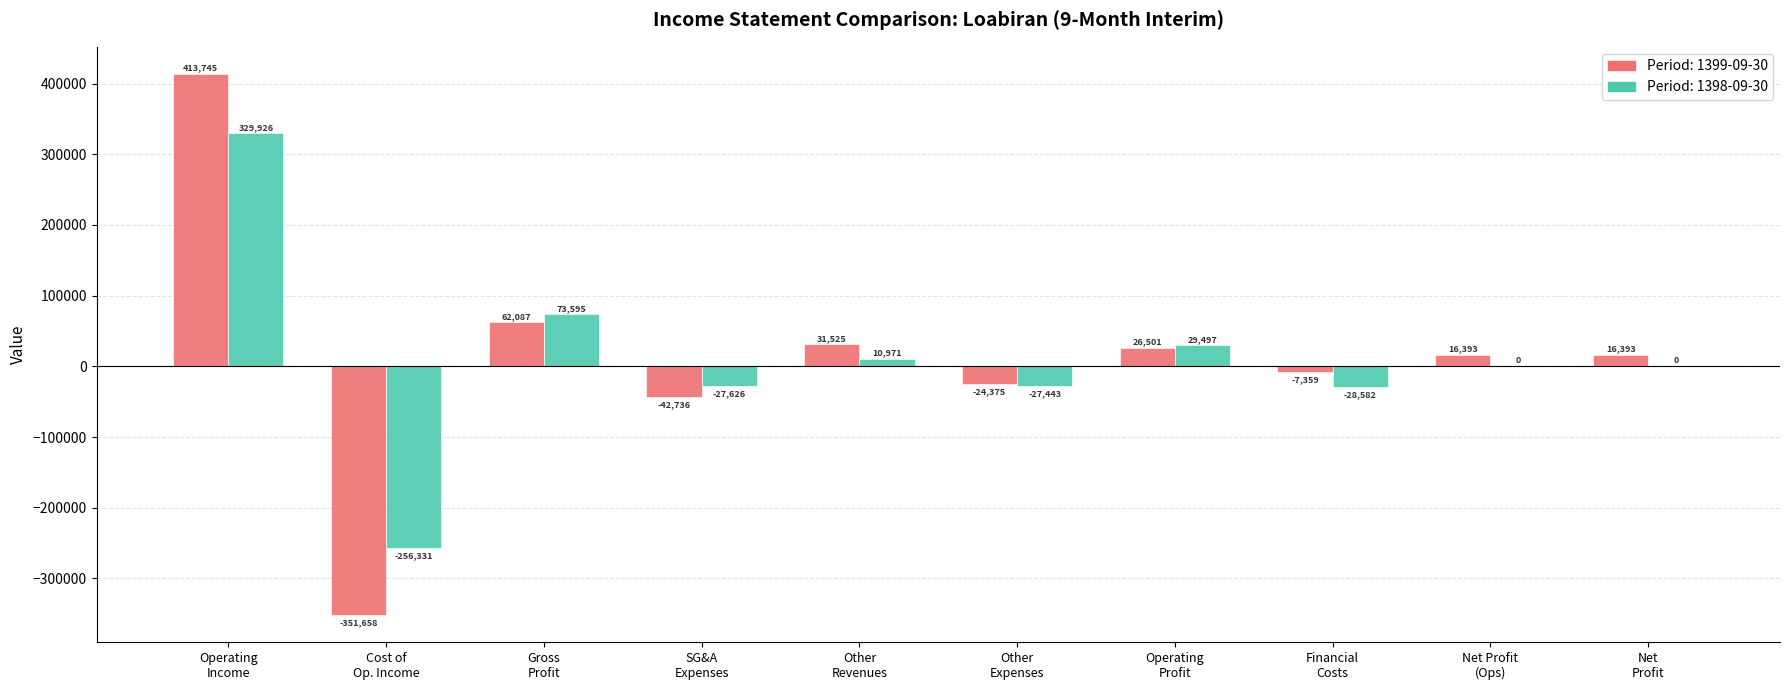

What is the maximum value shown in the chart?

413745